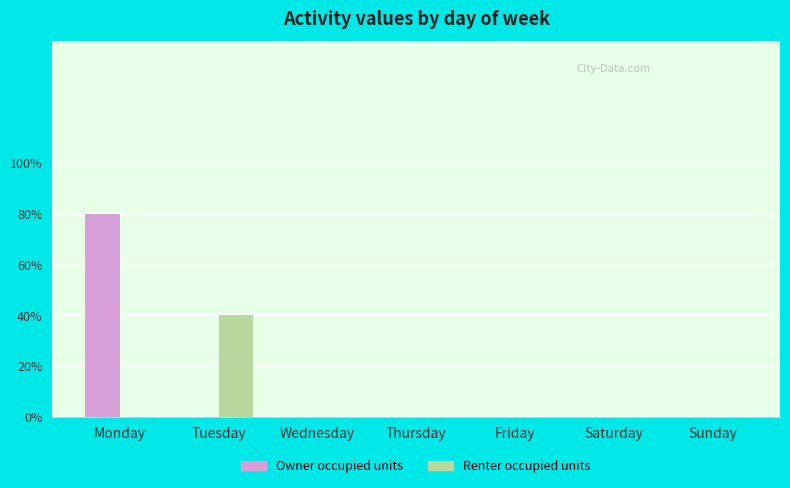

Are the bars grouped side by side (vs. stacked)?

Yes